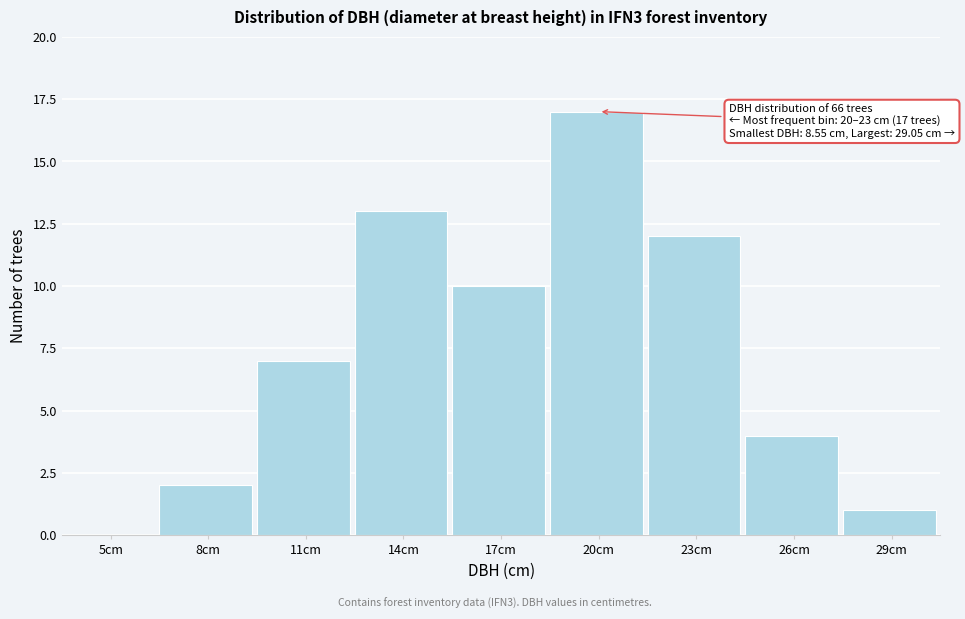

Reading left to right, transcribe all the data shown in this chart.

5cm=0	8cm=2	11cm=7	14cm=13	17cm=10	20cm=17	23cm=12	26cm=4	29cm=1